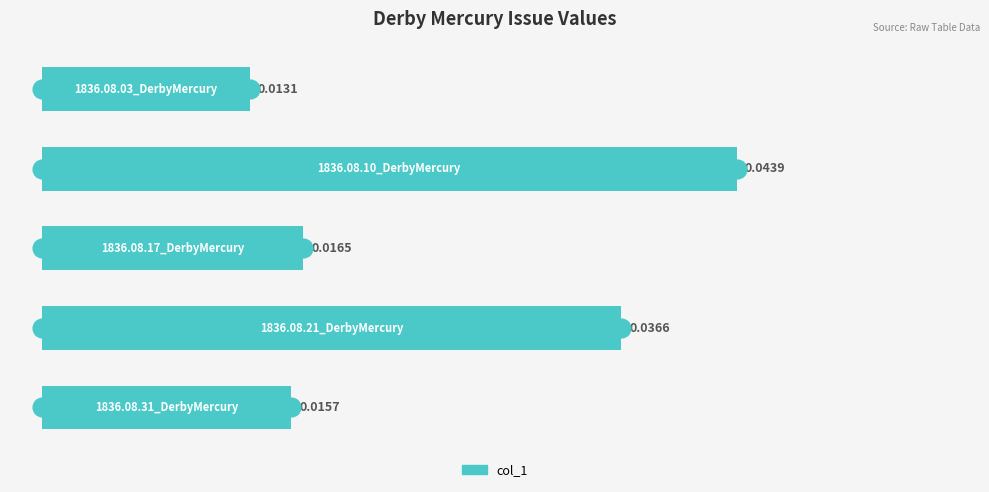

Does the chart contain stacked bars?

No